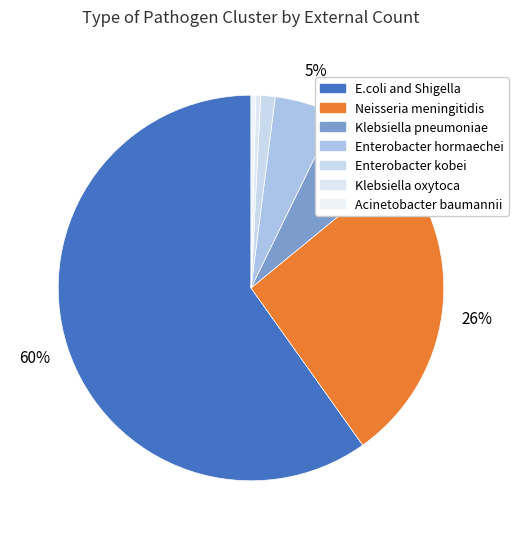

Count the number of slices in the pie.

7